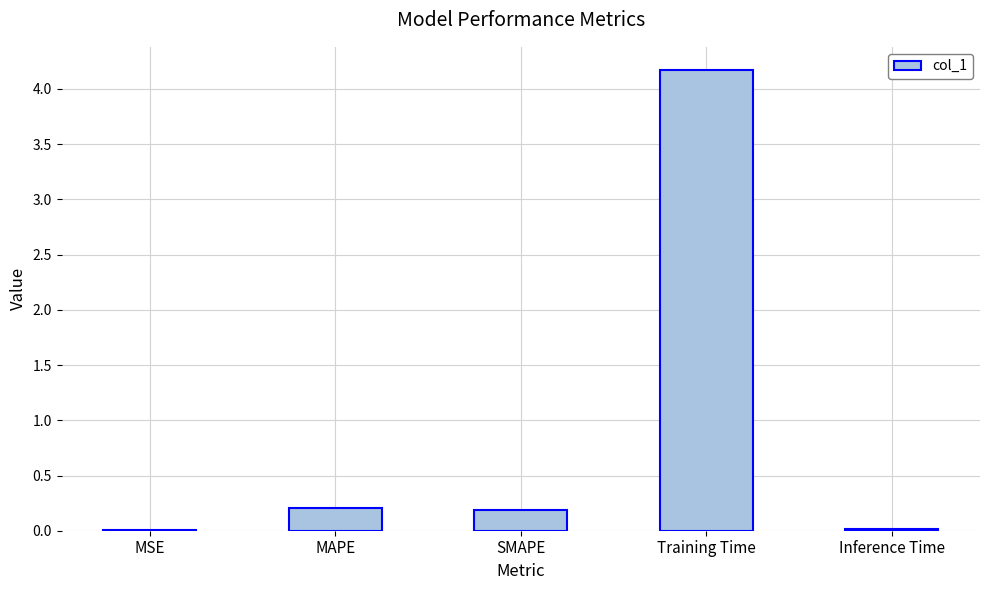

What is the maximum value shown in the chart?

4.2